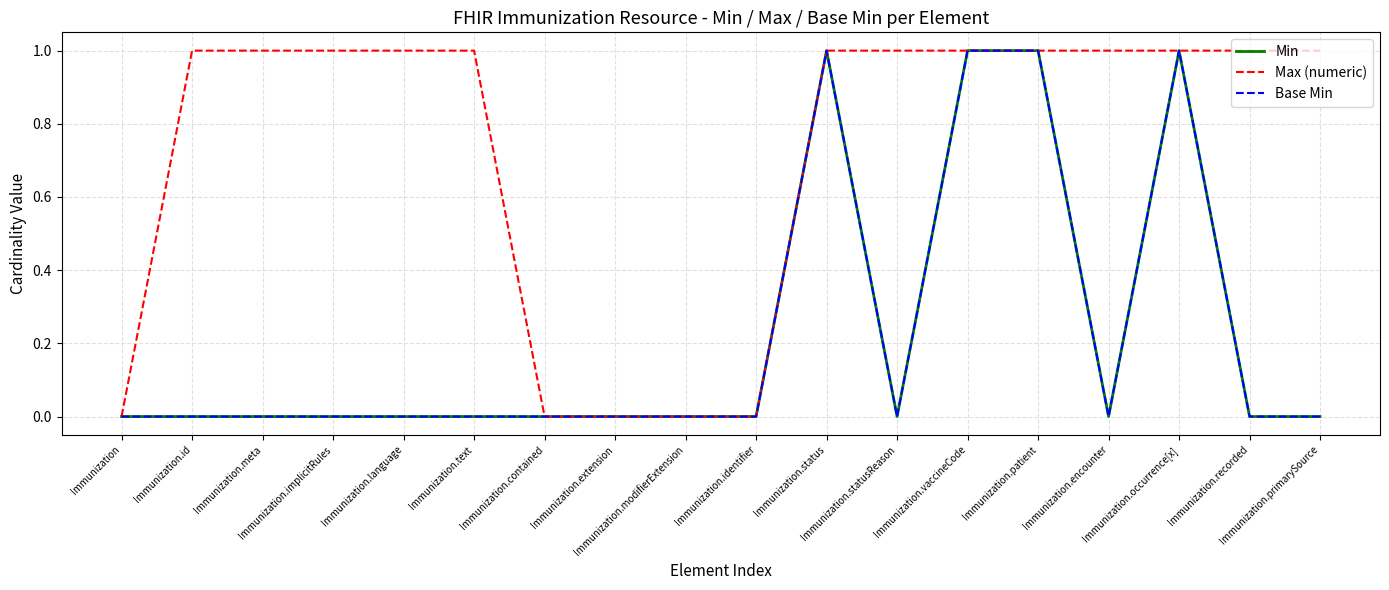

What is the difference between the maximum and second lowest values in the Min series?

1